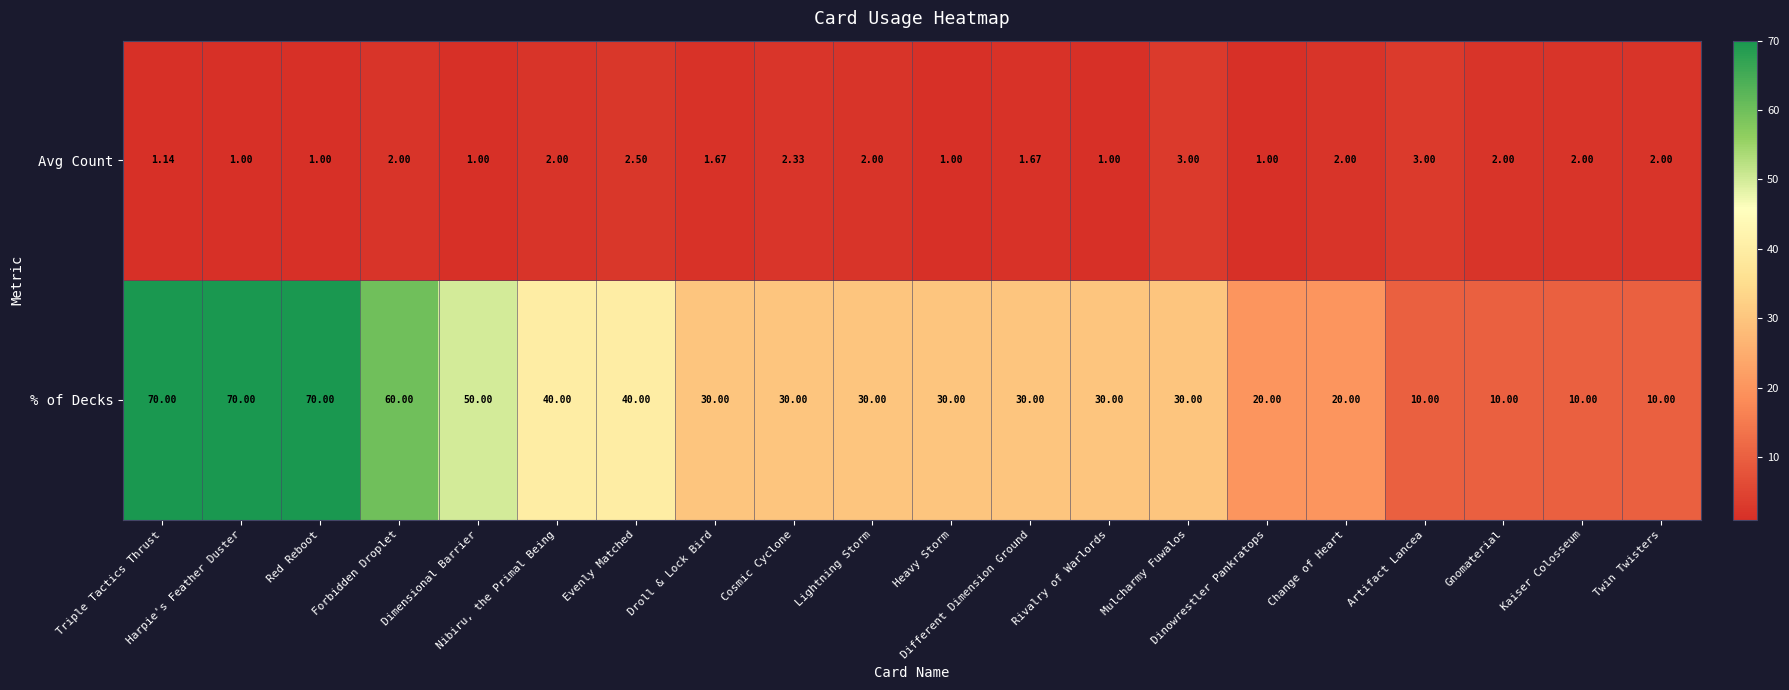

Which series has the largest total across all categories?

% of Decks